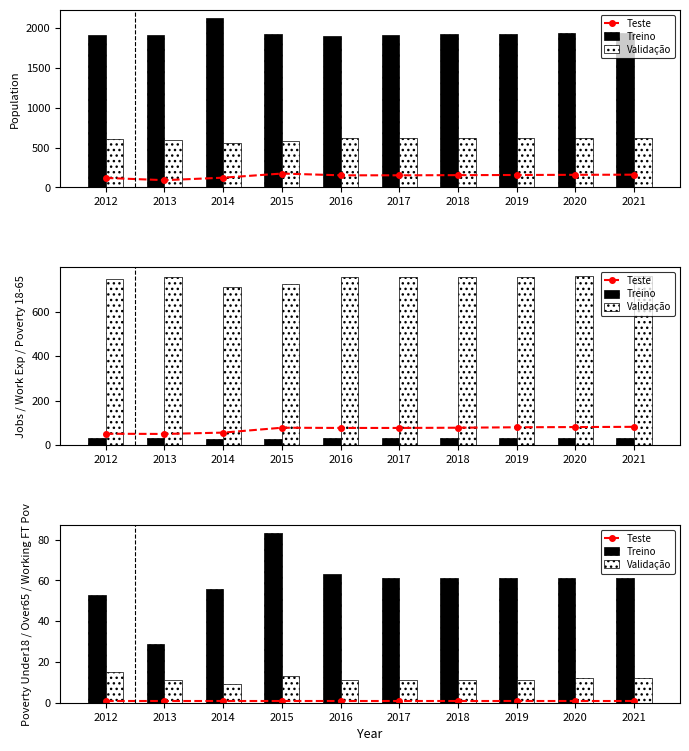

At which category does the chart reach its minimum across all series?

2012